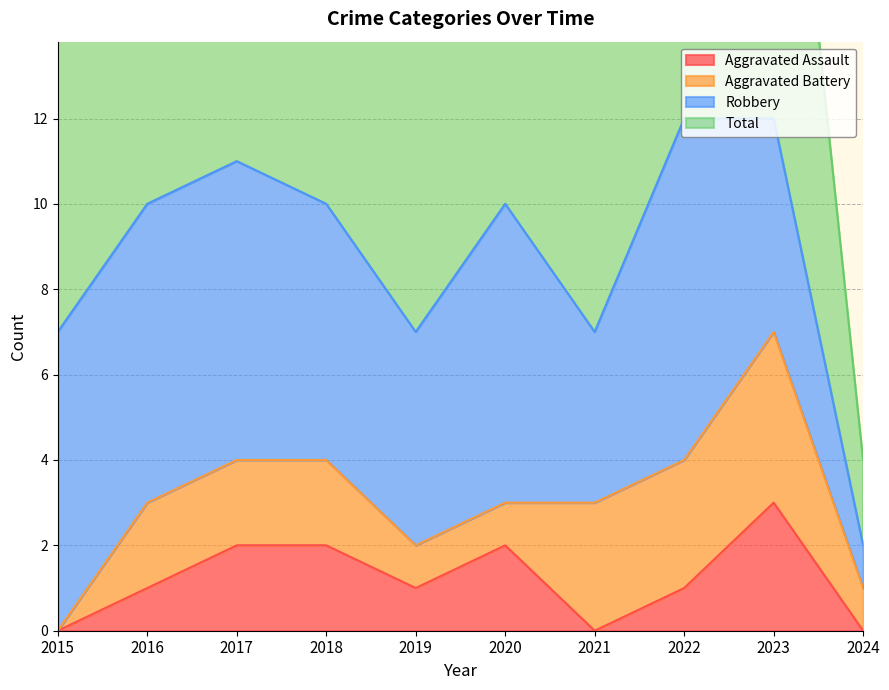

Does the chart display data point markers on the line(s)?

No